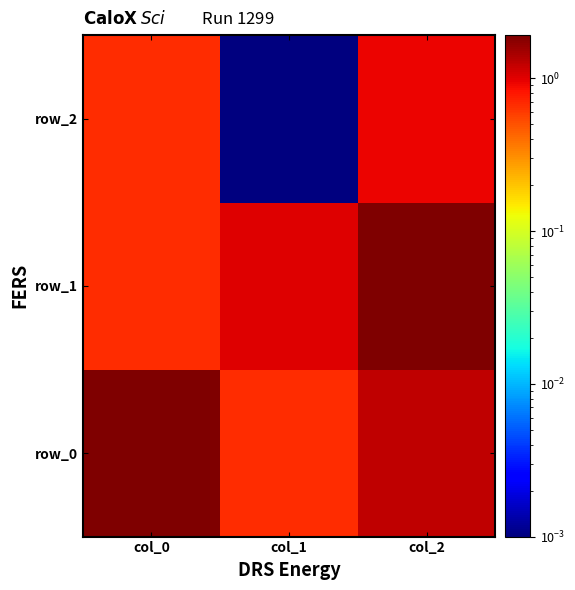

Where is row_1 nearest to the value 1?

col_1